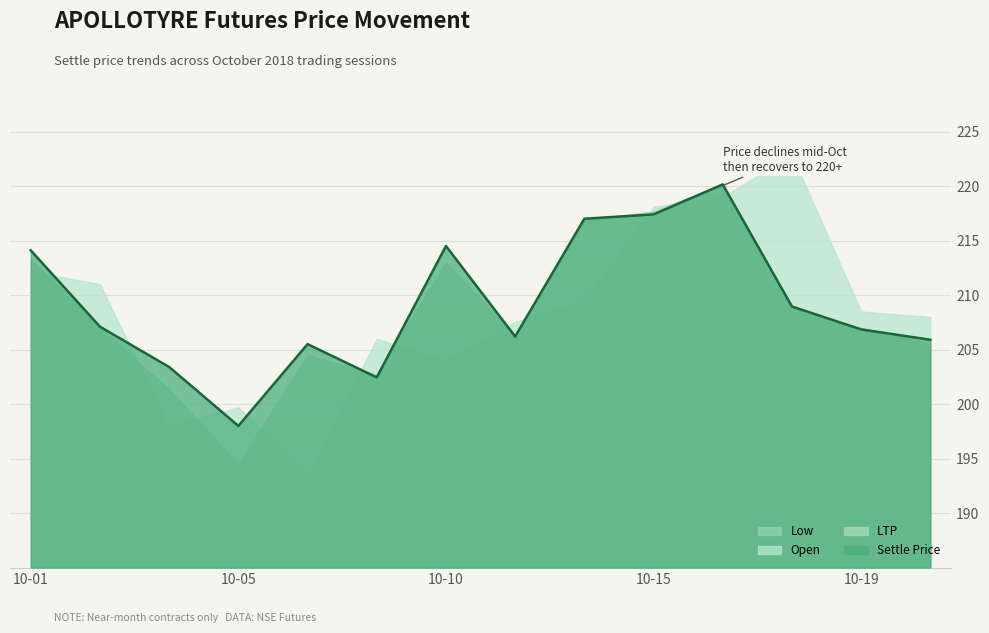

True or false: Open has more than 1 interior local peaks.

True